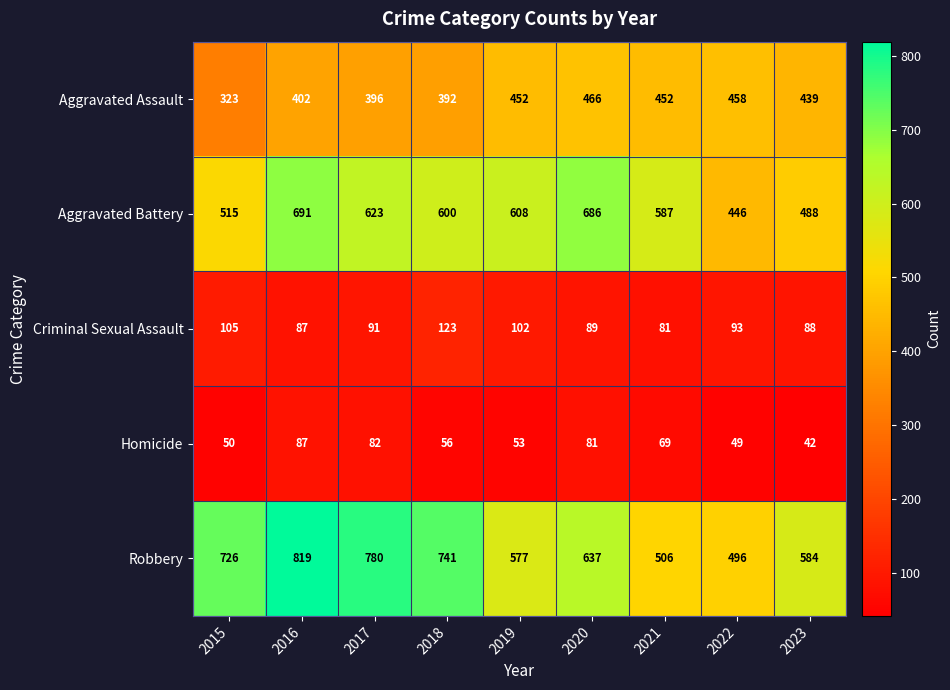

At which category does the chart reach its minimum across all series?

2023